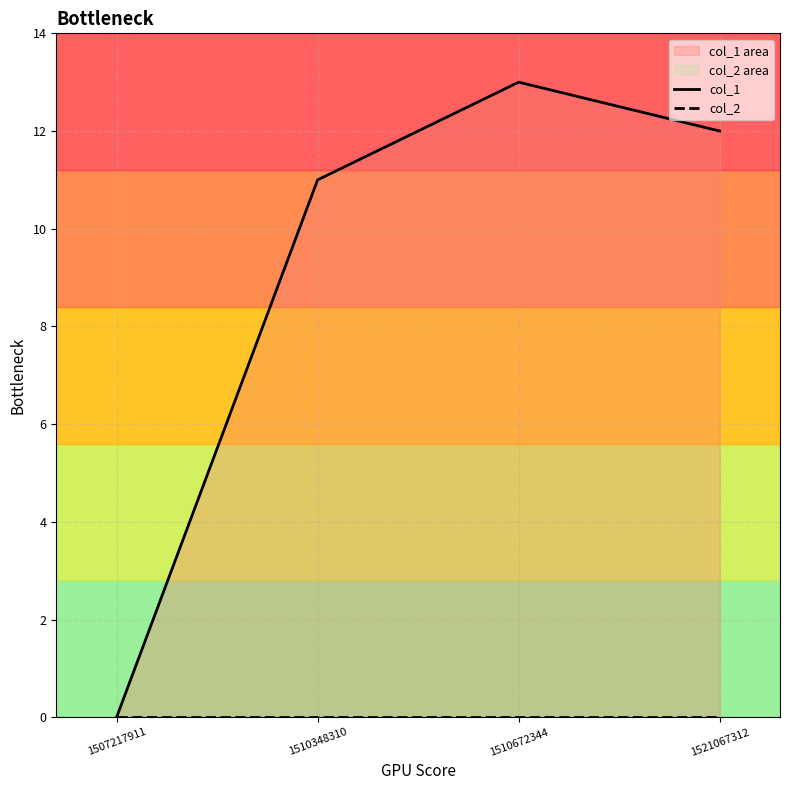

Which series has the widest spread of values?

col_1